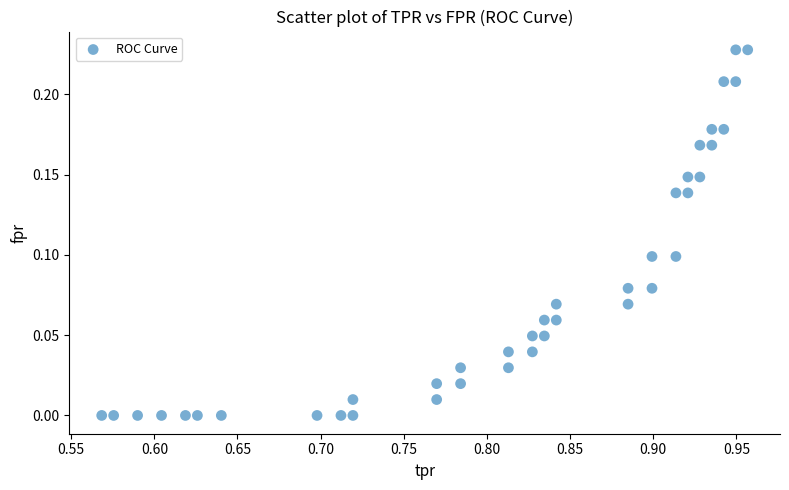

What is the range of X values (max minus min)?

0.4